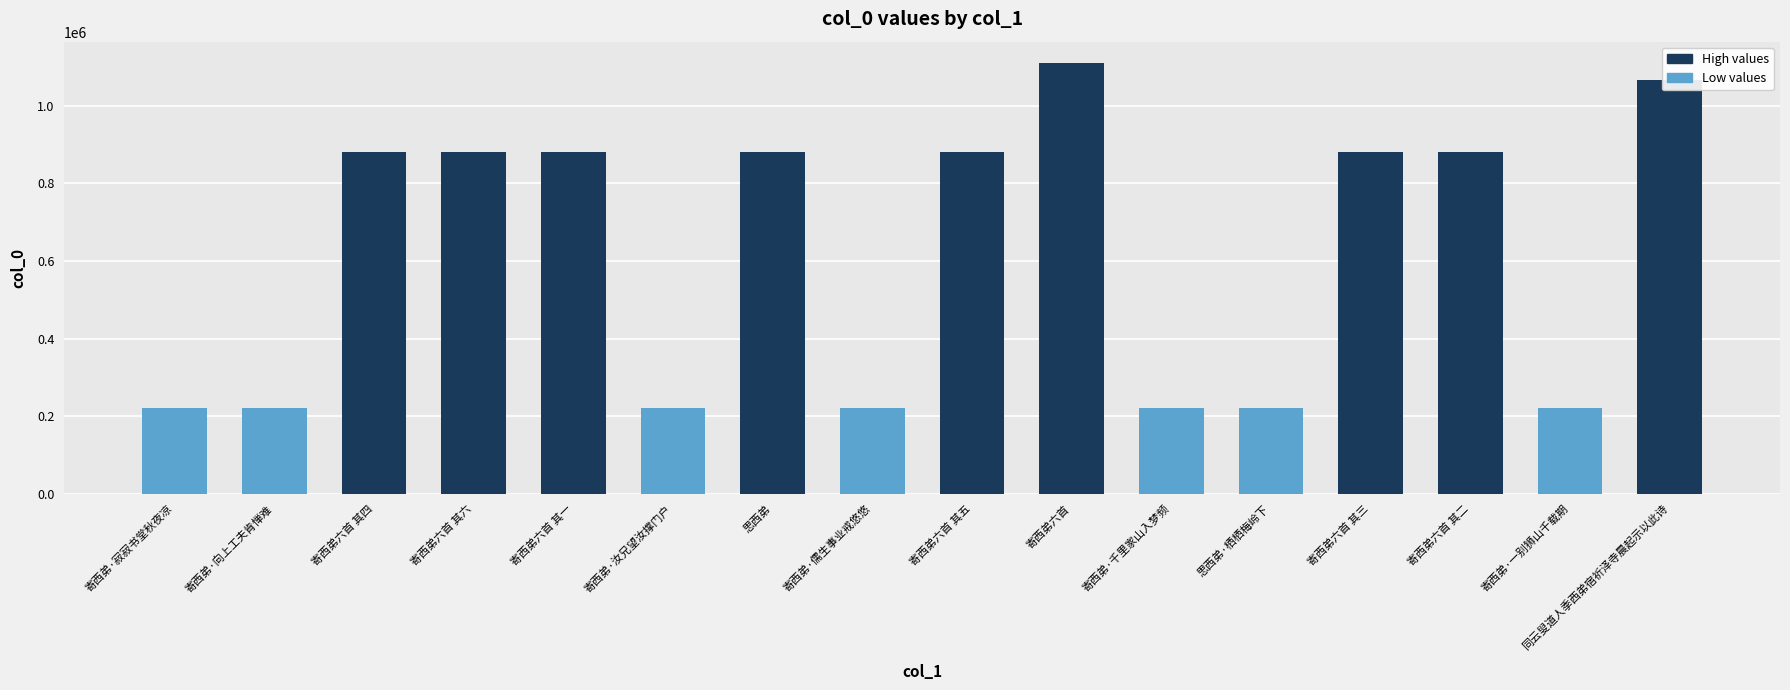

What is the sum of all values?

9893349